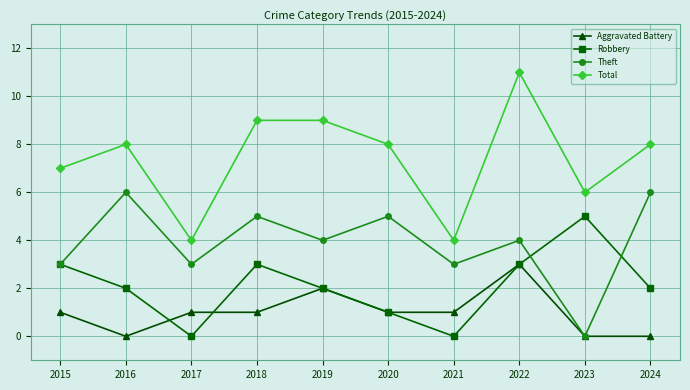

At which category does Theft reach its first local valley?

2017